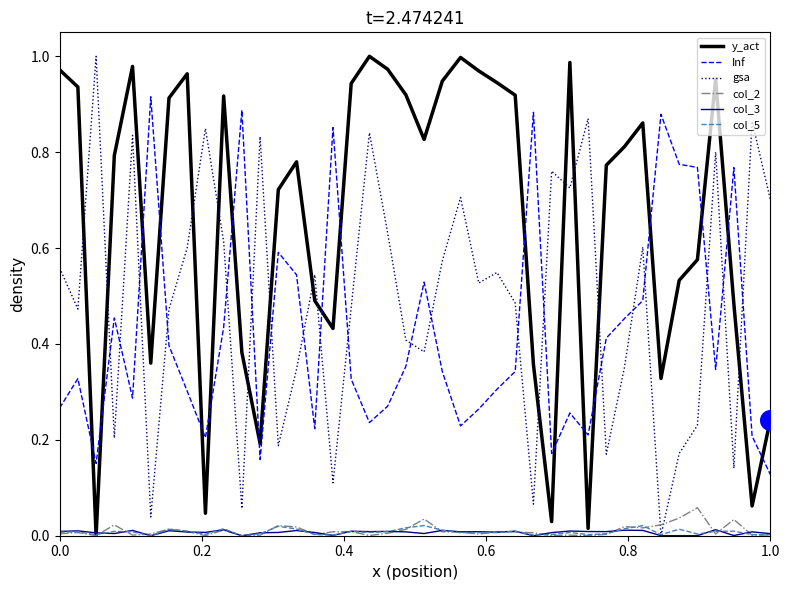

Which series has the largest total across all categories?

y_act